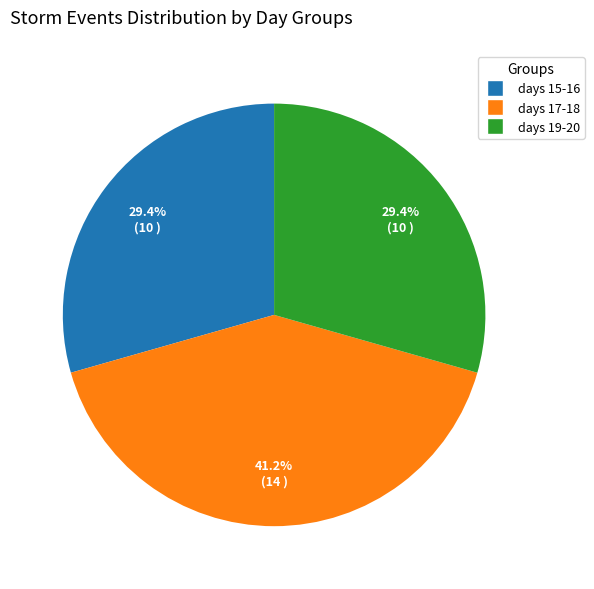

Is there any slice that represents more than half of the pie?

No